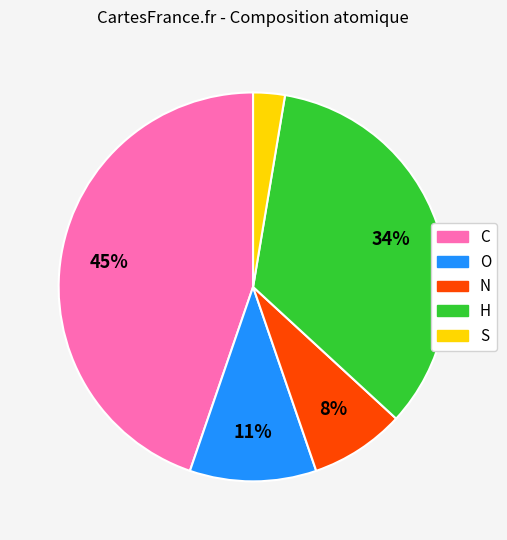

The C slice represents 39% of the pie. True or false?

False